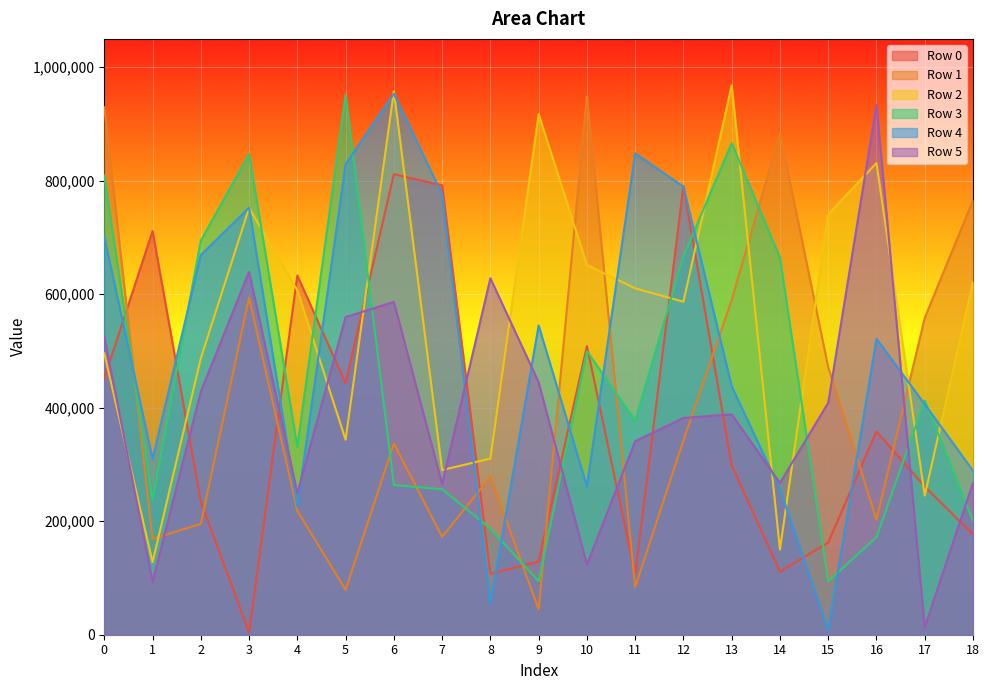

Reading left to right, what are all the values shown in this chart?

Row 0: 451555	711361	234709	3781	633015	443312	811658	791905	107302	129103	508739	107189	790492	298698	111004	162540	358215	261162	176777
Row 1: 929522	168876	195437	594139	218531	79006	336931	172539	278224	44723	949582	83880	342338	589786	882849	471373	202911	558397	765678
Row 2: 495914	127921	486985	752200	606907	343526	957919	290130	310395	917466	651645	610334	586829	968271	150070	740927	831163	245235	621394
Row 3: 809154	237794	694302	847049	331009	951371	263758	256359	187123	94300	499851	377077	667029	866366	664242	94139	171935	412826	200888
Row 4: 701576	309543	669050	752398	226164	829313	953292	776081	53832	544989	261356	848252	789513	437684	256538	8253	521588	406102	289087
Row 5: 525704	93003	428259	639569	249520	559754	586588	265311	628174	445029	123721	340954	382044	388266	267528	408793	933854	13122	267902